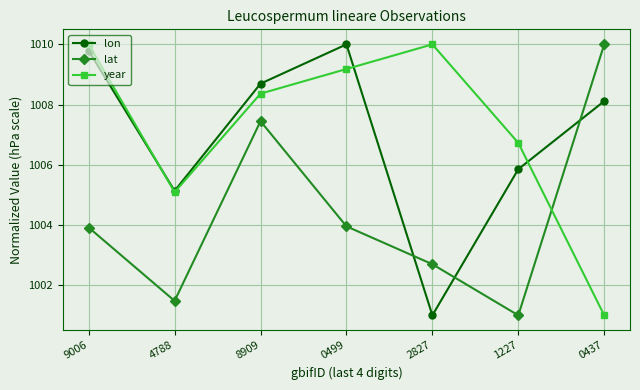

What is the spread (max minus min) of values at 0437?

9.0